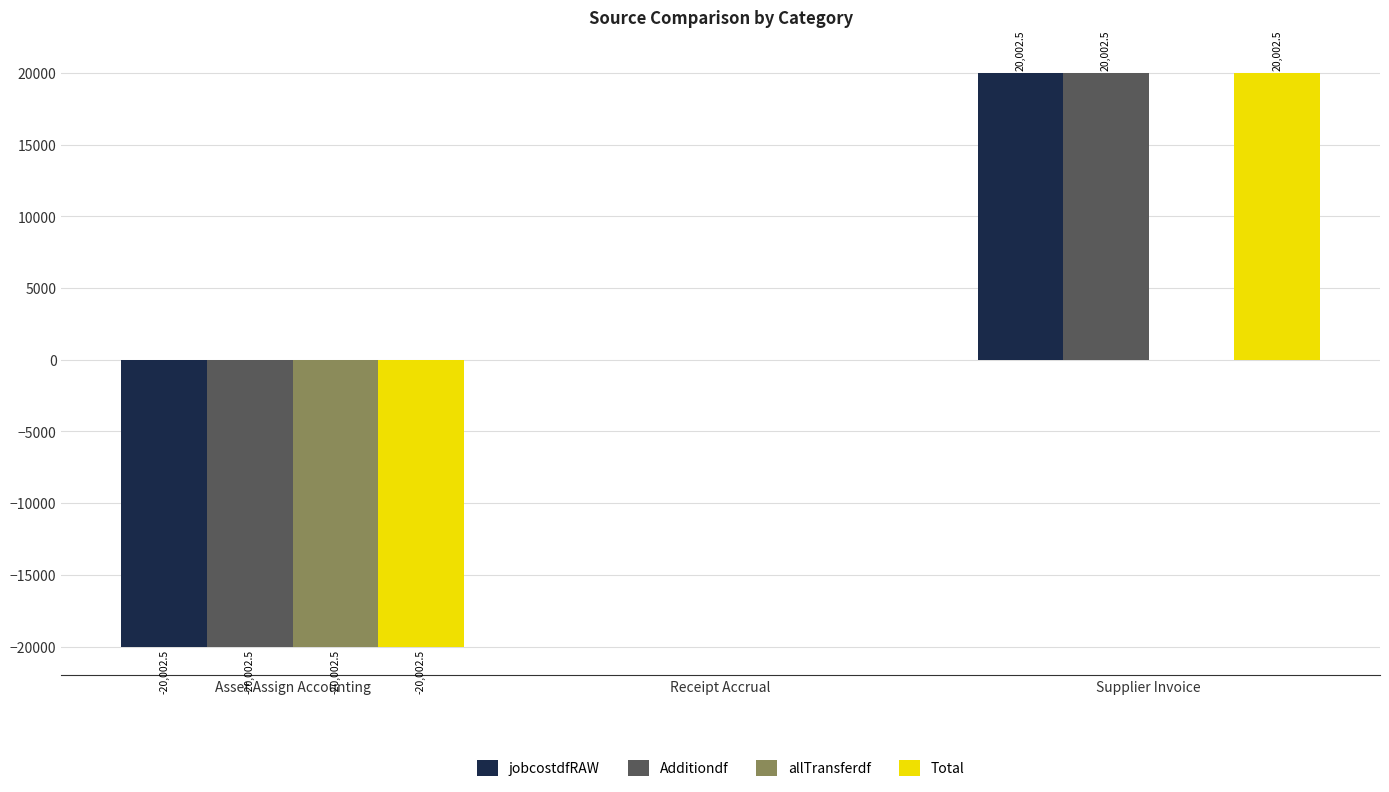

How many groups of bars are there?

3